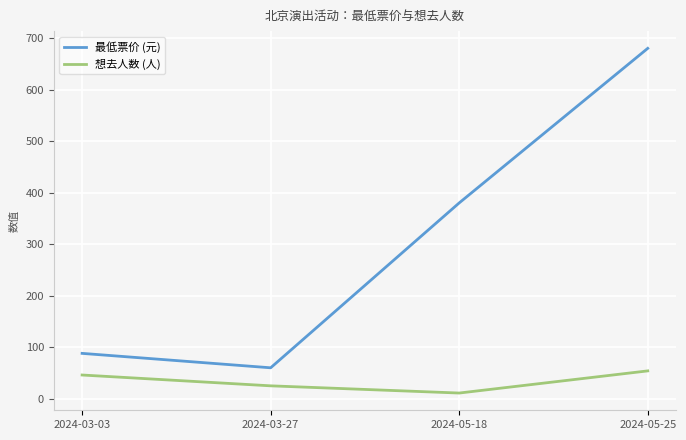

Which series has the widest spread of values?

最低票价 (元)